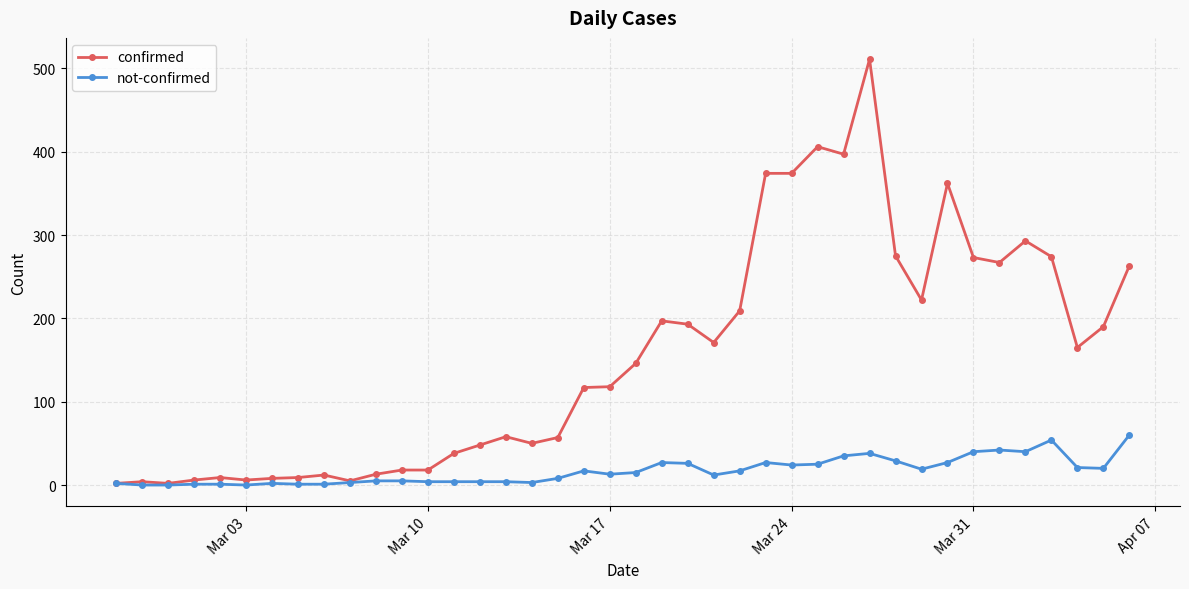

List the series in order of their peak value, lowest first.

not-confirmed, confirmed